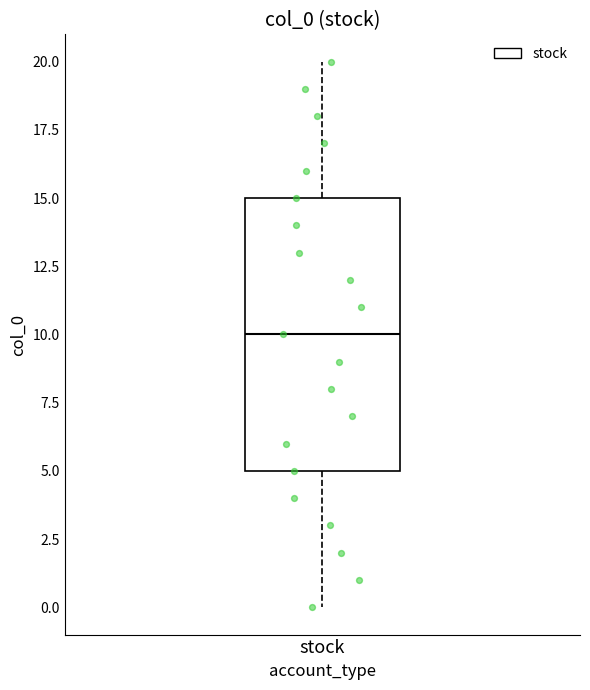

Read this box plot against the y-axis: the position of the median line, the range covered by the box, and the ends of both whiskers. The values are not printed on the chart, so give them approximately, as read against the axis.

median 10, box 5 to 15, whiskers 0 to 20